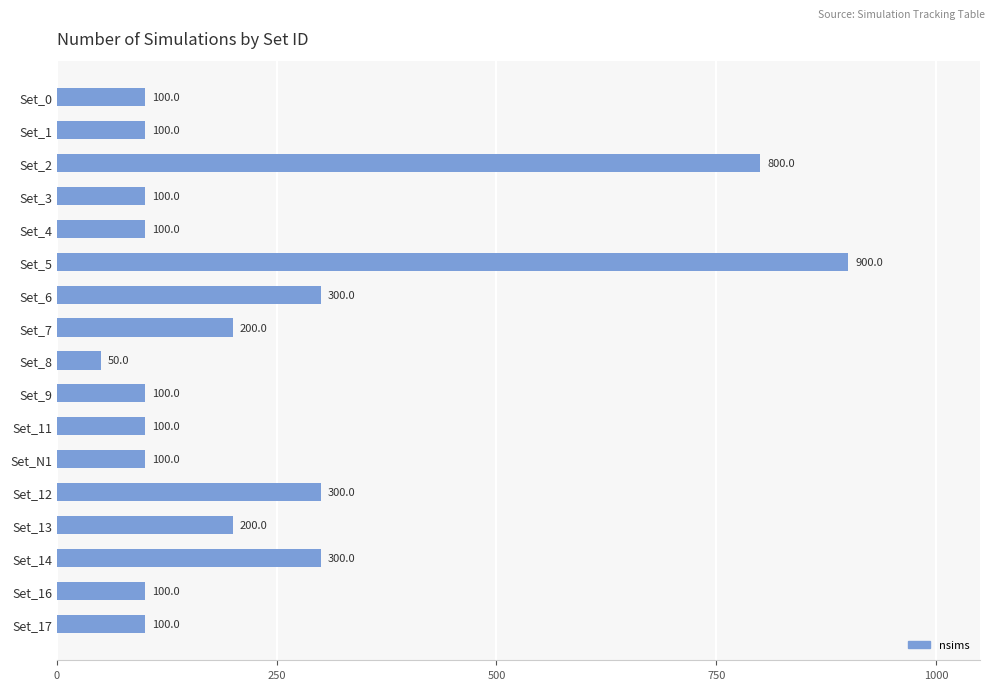

What is the smallest value displayed?

50